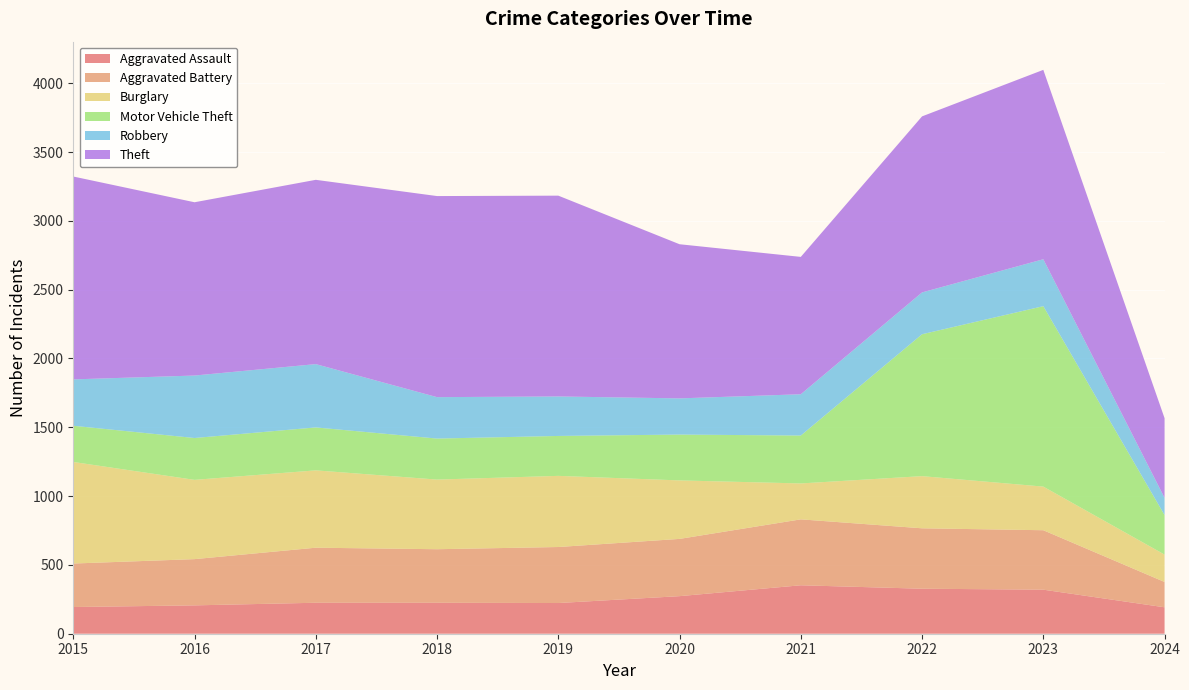

Reading left to right, list all the values displayed in this chart.

Aggravated Assault: 2015=194	2016=206	2017=225	2018=225	2019=223	2020=273	2021=352	2022=327	2023=320	2024=192
Aggravated Battery: 2015=316	2016=336	2017=400	2018=389	2019=407	2020=416	2021=479	2022=439	2023=432	2024=184
Burglary: 2015=738	2016=576	2017=562	2018=506	2019=517	2020=425	2021=261	2022=379	2023=317	2024=199
Motor Vehicle Theft: 2015=263	2016=304	2017=312	2018=298	2019=290	2020=333	2021=348	2022=1031	2023=1311	2024=287
Robbery: 2015=337	2016=454	2017=460	2018=301	2019=287	2020=263	2021=300	2022=304	2023=341	2024=125
Theft: 2015=1474	2016=1259	2017=1339	2018=1461	2019=1459	2020=1120	2021=998	2022=1279	2023=1376	2024=579